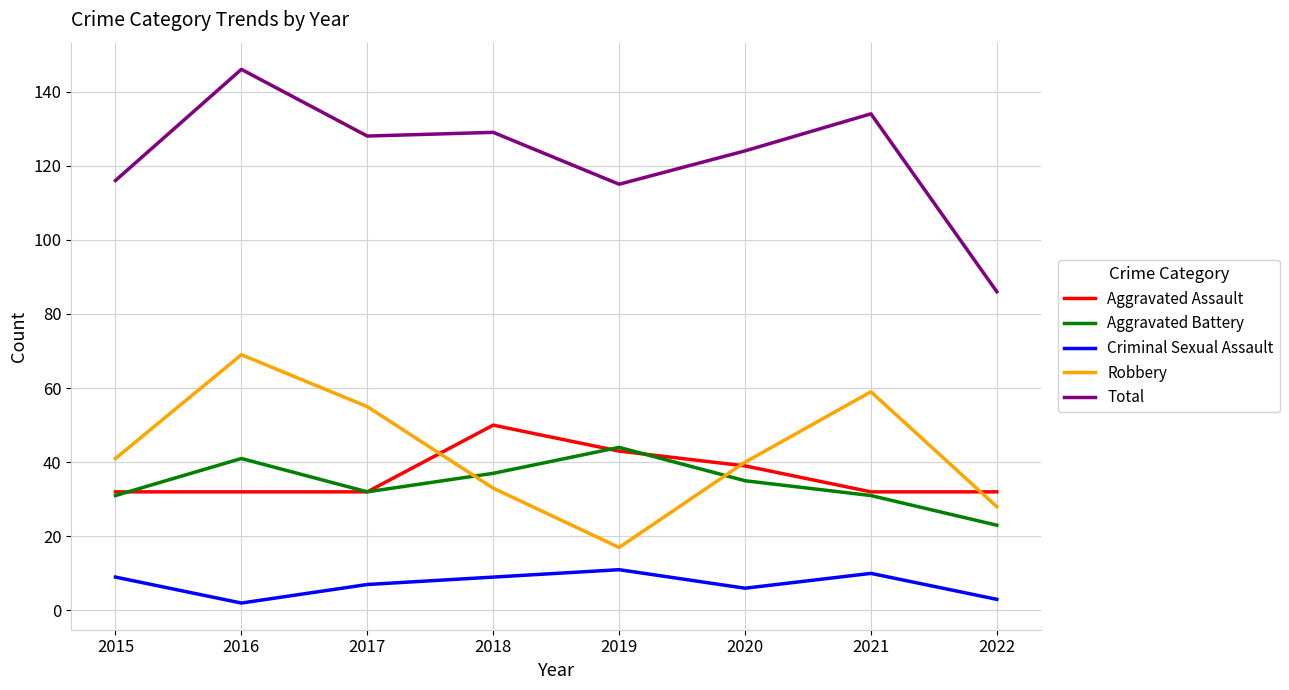

What are all the series names shown in the legend?

Aggravated Assault, Aggravated Battery, Criminal Sexual Assault, Robbery, Total